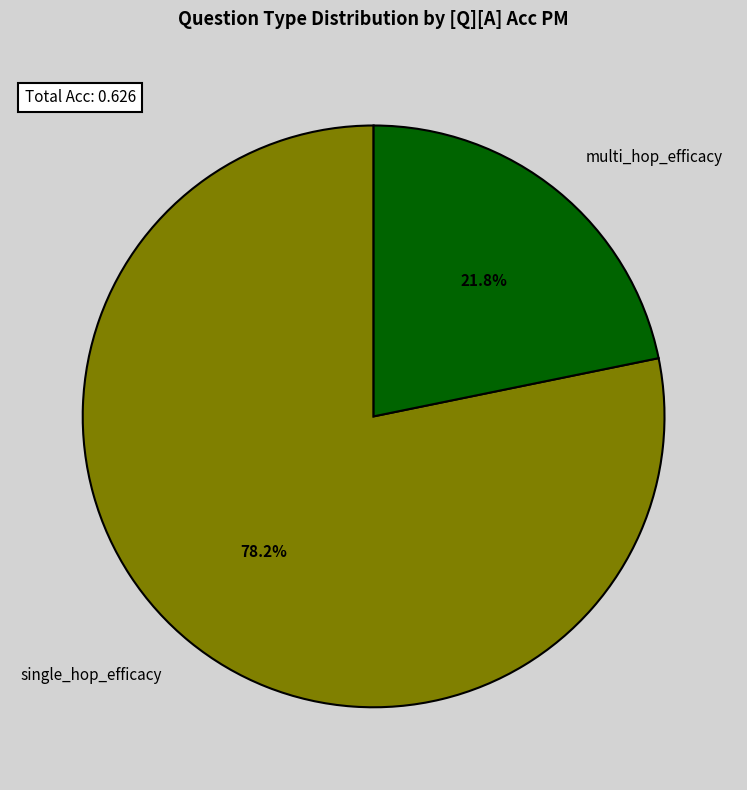

Is there any slice that represents more than half of the pie?

Yes